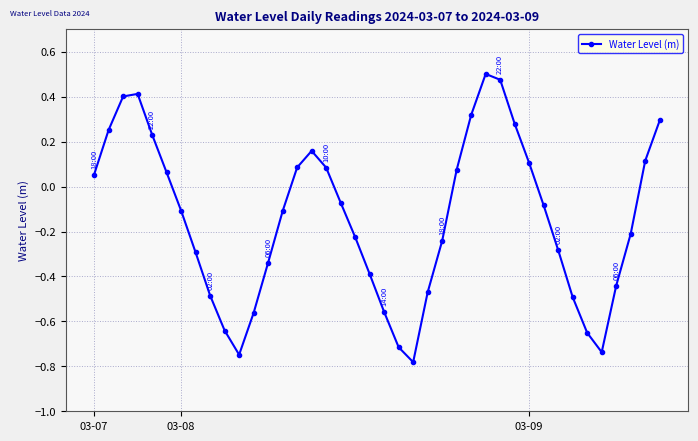

What is the difference between the maximum and minimum values?

1.3